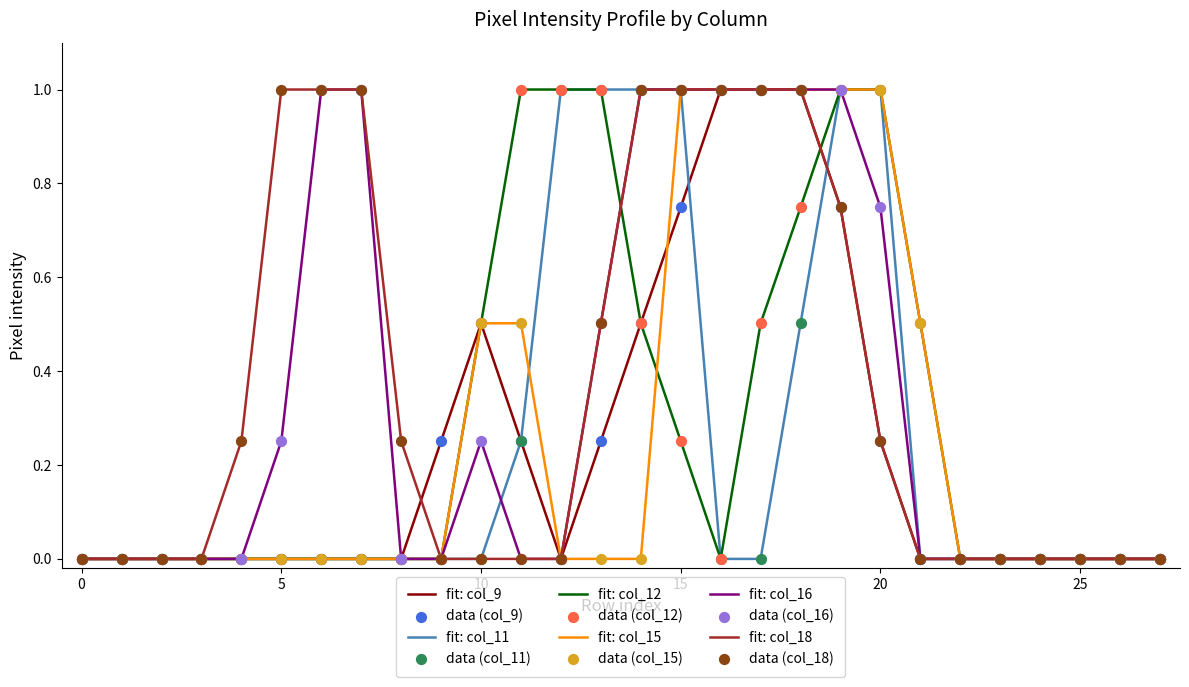

Which series has the largest total across all categories?

fit: col_18